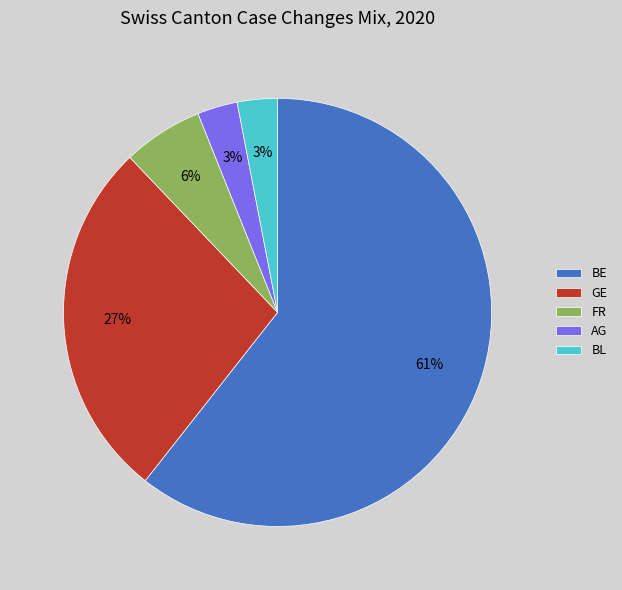

Is the sum of GE and BE greater than half?

Yes